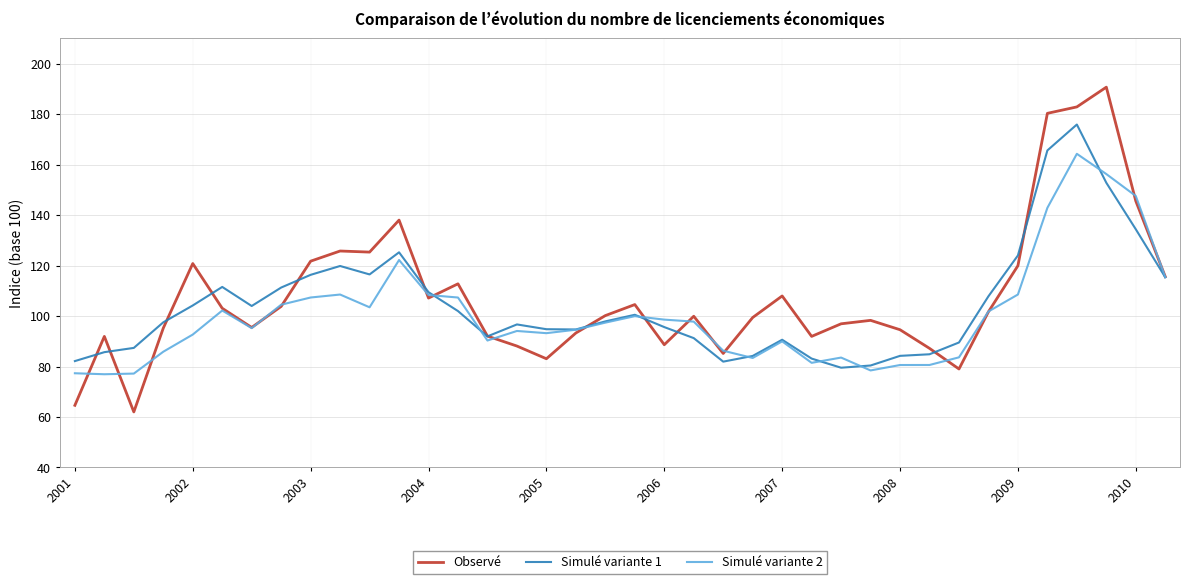

What is the minimum value for Simulé variante 2?

76.9